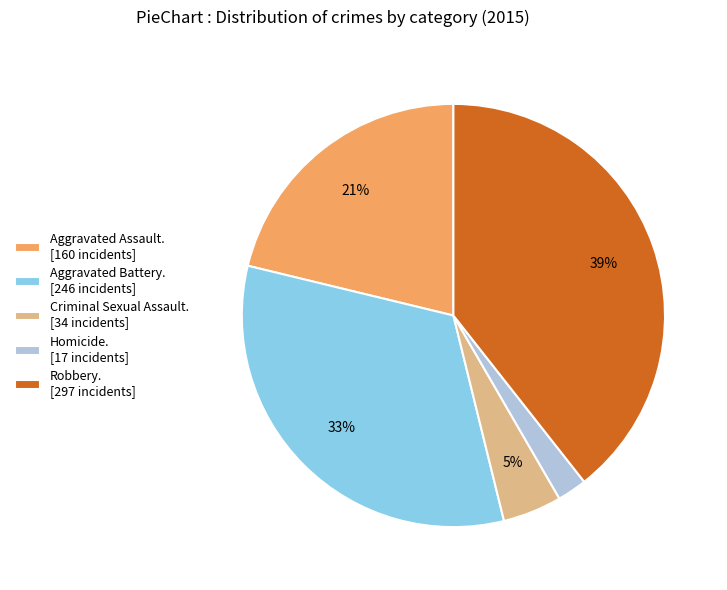

True or false: Criminal Sexual Assault. [34 incidents] accounts for 5% of the total.

True